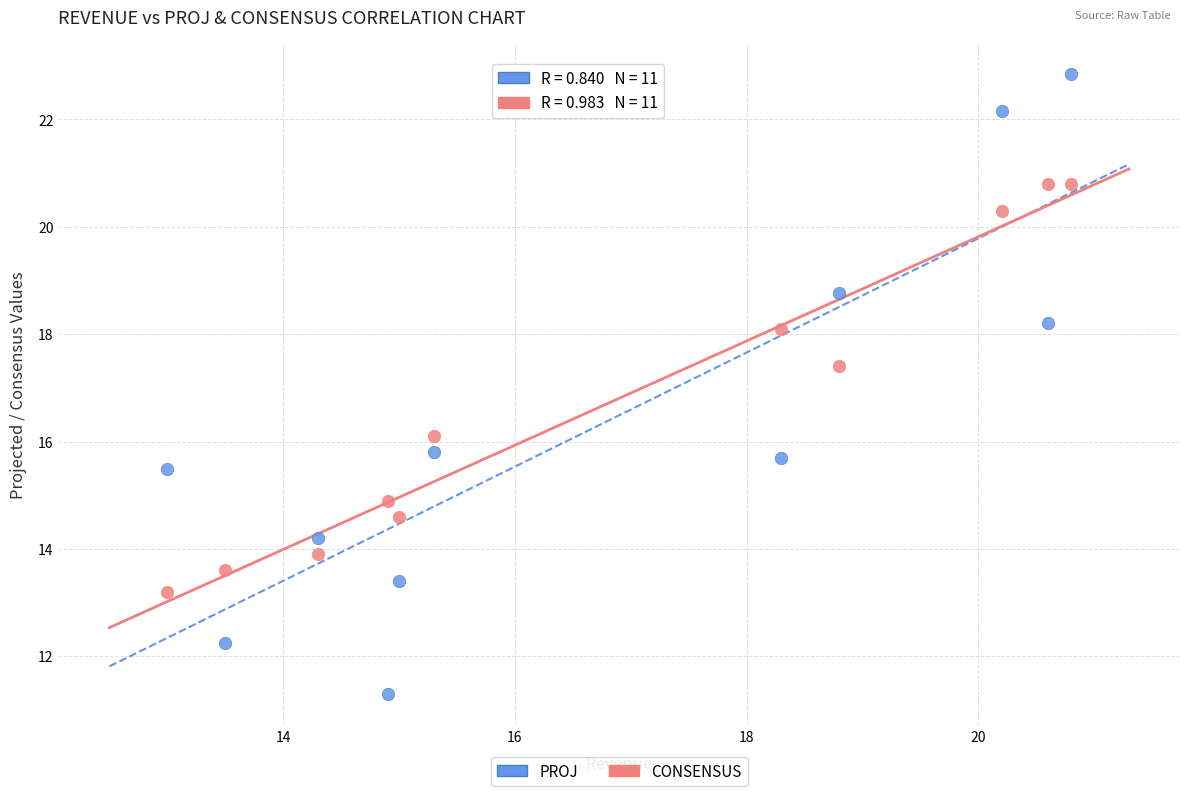

In the CONSENSUS series, what Y value is closest to 17?

17.4